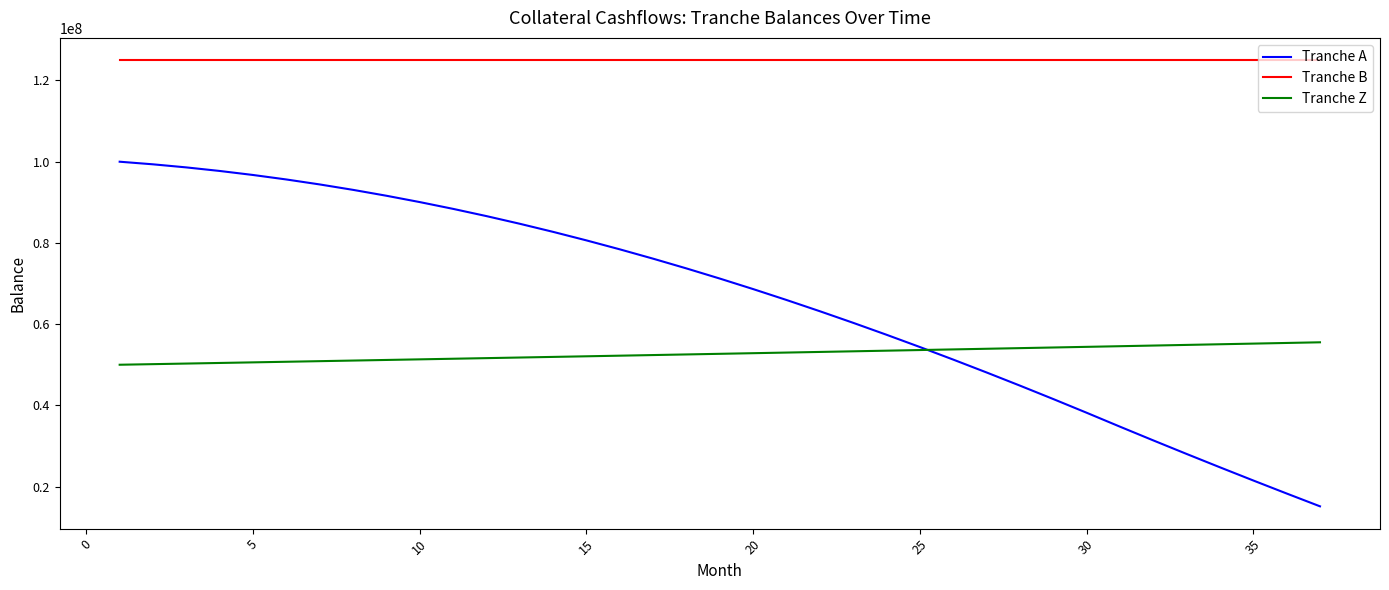

What is the maximum value for Tranche A?

100000000.0